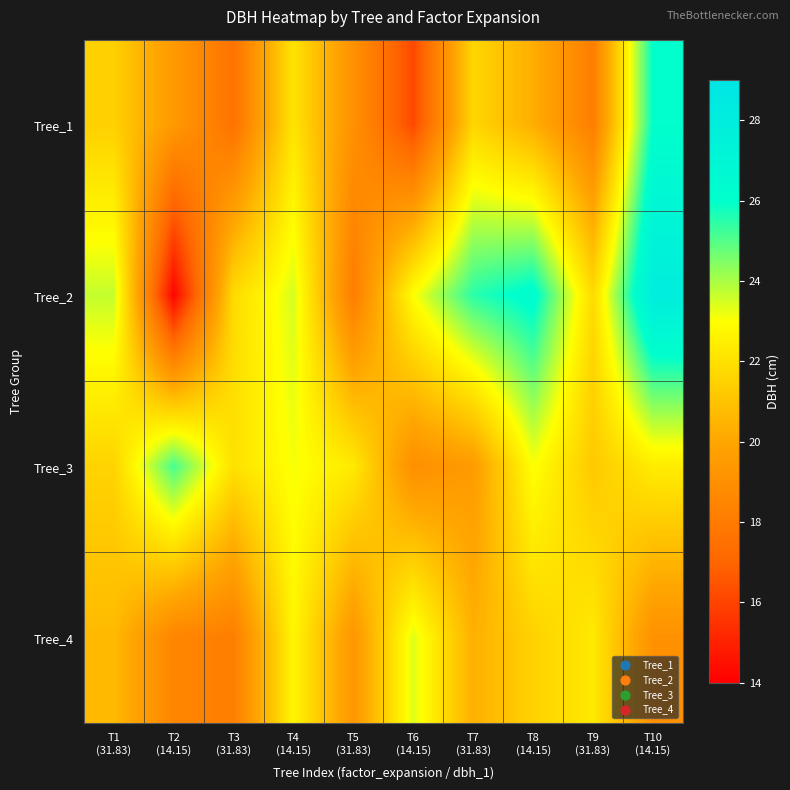

What is the greatest value displayed?

28.0